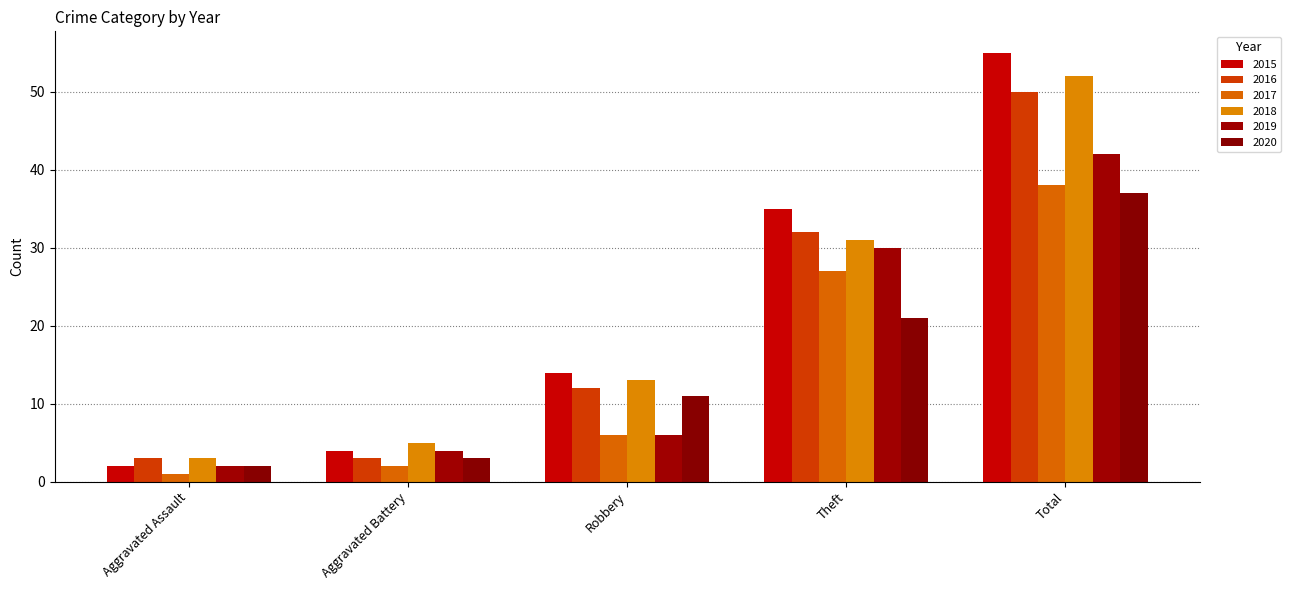

Is it true that 2020 equals 3 at Aggravated Battery?

True